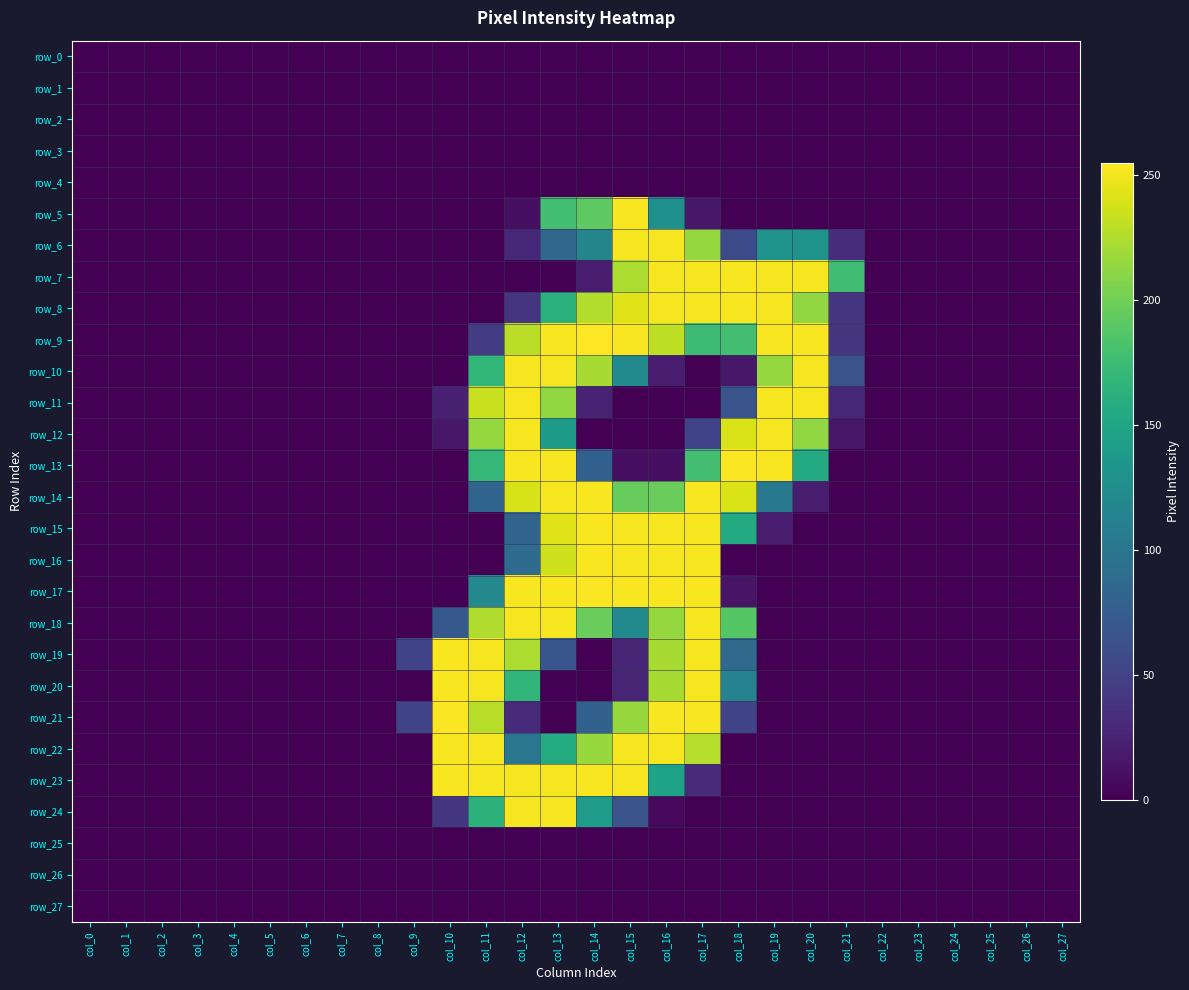

Reading left to right, what are all the values shown in this chart?

row_0: col_0=0	col_1=0	col_2=0	col_3=0	col_4=0	col_5=0	col_6=0	col_7=0	col_8=0	col_9=0	col_10=0	col_11=0	col_12=0	col_13=0	col_14=0	col_15=0	col_16=0	col_17=0	col_18=0	col_19=0	col_20=0	col_21=0	col_22=0	col_23=0	col_24=0	col_25=0	col_26=0	col_27=0
row_1: col_0=0	col_1=0	col_2=0	col_3=0	col_4=0	col_5=0	col_6=0	col_7=0	col_8=0	col_9=0	col_10=0	col_11=0	col_12=0	col_13=0	col_14=0	col_15=0	col_16=0	col_17=0	col_18=0	col_19=0	col_20=0	col_21=0	col_22=0	col_23=0	col_24=0	col_25=0	col_26=0	col_27=0
row_2: col_0=0	col_1=0	col_2=0	col_3=0	col_4=0	col_5=0	col_6=0	col_7=0	col_8=0	col_9=0	col_10=0	col_11=0	col_12=0	col_13=0	col_14=0	col_15=0	col_16=0	col_17=0	col_18=0	col_19=0	col_20=0	col_21=0	col_22=0	col_23=0	col_24=0	col_25=0	col_26=0	col_27=0
row_3: col_0=0	col_1=0	col_2=0	col_3=0	col_4=0	col_5=0	col_6=0	col_7=0	col_8=0	col_9=0	col_10=0	col_11=0	col_12=0	col_13=0	col_14=0	col_15=0	col_16=0	col_17=0	col_18=0	col_19=0	col_20=0	col_21=0	col_22=0	col_23=0	col_24=0	col_25=0	col_26=0	col_27=0
row_4: col_0=0	col_1=0	col_2=0	col_3=0	col_4=0	col_5=0	col_6=0	col_7=0	col_8=0	col_9=0	col_10=0	col_11=0	col_12=0	col_13=0	col_14=0	col_15=0	col_16=0	col_17=0	col_18=0	col_19=0	col_20=0	col_21=0	col_22=0	col_23=0	col_24=0	col_25=0	col_26=0	col_27=0
row_5: col_0=0	col_1=0	col_2=0	col_3=0	col_4=0	col_5=0	col_6=0	col_7=0	col_8=0	col_9=0	col_10=0	col_11=0	col_12=10	col_13=179	col_14=192	col_15=253	col_16=128	col_17=16	col_18=0	col_19=0	col_20=0	col_21=0	col_22=0	col_23=0	col_24=0	col_25=0	col_26=0	col_27=0
row_6: col_0=0	col_1=0	col_2=0	col_3=0	col_4=0	col_5=0	col_6=0	col_7=0	col_8=0	col_9=0	col_10=0	col_11=0	col_12=28	col_13=84	col_14=116	col_15=252	col_16=252	col_17=215	col_18=57	col_19=131	col_20=131	col_21=32	col_22=0	col_23=0	col_24=0	col_25=0	col_26=0	col_27=0
row_7: col_0=0	col_1=0	col_2=0	col_3=0	col_4=0	col_5=0	col_6=0	col_7=0	col_8=0	col_9=0	col_10=0	col_11=0	col_12=0	col_13=0	col_14=19	col_15=224	col_16=252	col_17=252	col_18=253	col_19=252	col_20=252	col_21=177	col_22=0	col_23=0	col_24=0	col_25=0	col_26=0	col_27=0
row_8: col_0=0	col_1=0	col_2=0	col_3=0	col_4=0	col_5=0	col_6=0	col_7=0	col_8=0	col_9=0	col_10=0	col_11=0	col_12=38	col_13=163	col_14=226	col_15=243	col_16=252	col_17=252	col_18=253	col_19=252	col_20=214	col_21=40	col_22=0	col_23=0	col_24=0	col_25=0	col_26=0	col_27=0
row_9: col_0=0	col_1=0	col_2=0	col_3=0	col_4=0	col_5=0	col_6=0	col_7=0	col_8=0	col_9=0	col_10=0	col_11=45	col_12=229	col_13=253	col_14=255	col_15=253	col_16=231	col_17=175	col_18=179	col_19=253	col_20=253	col_21=40	col_22=0	col_23=0	col_24=0	col_25=0	col_26=0	col_27=0
row_10: col_0=0	col_1=0	col_2=0	col_3=0	col_4=0	col_5=0	col_6=0	col_7=0	col_8=0	col_9=0	col_10=0	col_11=169	col_12=252	col_13=252	col_14=222	col_15=121	col_16=19	col_17=0	col_18=16	col_19=215	col_20=252	col_21=65	col_22=0	col_23=0	col_24=0	col_25=0	col_26=0	col_27=0
row_11: col_0=0	col_1=0	col_2=0	col_3=0	col_4=0	col_5=0	col_6=0	col_7=0	col_8=0	col_9=0	col_10=23	col_11=234	col_12=252	col_13=214	col_14=25	col_15=0	col_16=0	col_17=0	col_18=66	col_19=252	col_20=252	col_21=28	col_22=0	col_23=0	col_24=0	col_25=0	col_26=0	col_27=0
row_12: col_0=0	col_1=0	col_2=0	col_3=0	col_4=0	col_5=0	col_6=0	col_7=0	col_8=0	col_9=0	col_10=16	col_11=215	col_12=252	col_13=139	col_14=0	col_15=0	col_16=0	col_17=51	col_18=241	col_19=252	col_20=214	col_21=15	col_22=0	col_23=0	col_24=0	col_25=0	col_26=0	col_27=0
row_13: col_0=0	col_1=0	col_2=0	col_3=0	col_4=0	col_5=0	col_6=0	col_7=0	col_8=0	col_9=0	col_10=0	col_11=170	col_12=253	col_13=253	col_14=79	col_15=10	col_16=10	col_17=179	col_18=254	col_19=253	col_20=156	col_21=0	col_22=0	col_23=0	col_24=0	col_25=0	col_26=0	col_27=0
row_14: col_0=0	col_1=0	col_2=0	col_3=0	col_4=0	col_5=0	col_6=0	col_7=0	col_8=0	col_9=0	col_10=0	col_11=82	col_12=240	col_13=252	col_14=253	col_15=196	col_16=197	col_17=252	col_18=241	col_19=103	col_20=19	col_21=0	col_22=0	col_23=0	col_24=0	col_25=0	col_26=0	col_27=0
row_15: col_0=0	col_1=0	col_2=0	col_3=0	col_4=0	col_5=0	col_6=0	col_7=0	col_8=0	col_9=0	col_10=0	col_11=0	col_12=81	col_13=243	col_14=253	col_15=252	col_16=252	col_17=252	col_18=156	col_19=19	col_20=0	col_21=0	col_22=0	col_23=0	col_24=0	col_25=0	col_26=0	col_27=0
row_16: col_0=0	col_1=0	col_2=0	col_3=0	col_4=0	col_5=0	col_6=0	col_7=0	col_8=0	col_9=0	col_10=0	col_11=0	col_12=89	col_13=237	col_14=253	col_15=252	col_16=252	col_17=252	col_18=0	col_19=0	col_20=0	col_21=0	col_22=0	col_23=0	col_24=0	col_25=0	col_26=0	col_27=0
row_17: col_0=0	col_1=0	col_2=0	col_3=0	col_4=0	col_5=0	col_6=0	col_7=0	col_8=0	col_9=0	col_10=0	col_11=120	col_12=253	col_13=253	col_14=254	col_15=253	col_16=253	col_17=253	col_18=13	col_19=0	col_20=0	col_21=0	col_22=0	col_23=0	col_24=0	col_25=0	col_26=0	col_27=0
row_18: col_0=0	col_1=0	col_2=0	col_3=0	col_4=0	col_5=0	col_6=0	col_7=0	col_8=0	col_9=0	col_10=70	col_11=225	col_12=252	col_13=252	col_14=197	col_15=121	col_16=215	col_17=252	col_18=188	col_19=0	col_20=0	col_21=0	col_22=0	col_23=0	col_24=0	col_25=0	col_26=0	col_27=0
row_19: col_0=0	col_1=0	col_2=0	col_3=0	col_4=0	col_5=0	col_6=0	col_7=0	col_8=0	col_9=51	col_10=253	col_11=252	col_12=224	col_13=68	col_14=0	col_15=26	col_16=222	col_17=252	col_18=88	col_19=0	col_20=0	col_21=0	col_22=0	col_23=0	col_24=0	col_25=0	col_26=0	col_27=0
row_20: col_0=0	col_1=0	col_2=0	col_3=0	col_4=0	col_5=0	col_6=0	col_7=0	col_8=0	col_9=0	col_10=253	col_11=252	col_12=168	col_13=0	col_14=0	col_15=26	col_16=222	col_17=252	col_18=113	col_19=0	col_20=0	col_21=0	col_22=0	col_23=0	col_24=0	col_25=0	col_26=0	col_27=0
row_21: col_0=0	col_1=0	col_2=0	col_3=0	col_4=0	col_5=0	col_6=0	col_7=0	col_8=0	col_9=51	col_10=254	col_11=228	col_12=31	col_13=0	col_14=79	col_15=216	col_16=253	col_17=253	col_18=51	col_19=0	col_20=0	col_21=0	col_22=0	col_23=0	col_24=0	col_25=0	col_26=0	col_27=0
row_22: col_0=0	col_1=0	col_2=0	col_3=0	col_4=0	col_5=0	col_6=0	col_7=0	col_8=0	col_9=0	col_10=253	col_11=252	col_12=100	col_13=157	col_14=216	col_15=252	col_16=252	col_17=227	col_18=0	col_19=0	col_20=0	col_21=0	col_22=0	col_23=0	col_24=0	col_25=0	col_26=0	col_27=0
row_23: col_0=0	col_1=0	col_2=0	col_3=0	col_4=0	col_5=0	col_6=0	col_7=0	col_8=0	col_9=0	col_10=253	col_11=252	col_12=252	col_13=252	col_14=253	col_15=252	col_16=148	col_17=31	col_18=0	col_19=0	col_20=0	col_21=0	col_22=0	col_23=0	col_24=0	col_25=0	col_26=0	col_27=0
row_24: col_0=0	col_1=0	col_2=0	col_3=0	col_4=0	col_5=0	col_6=0	col_7=0	col_8=0	col_9=0	col_10=40	col_11=165	col_12=252	col_13=252	col_14=140	col_15=65	col_16=6	col_17=0	col_18=0	col_19=0	col_20=0	col_21=0	col_22=0	col_23=0	col_24=0	col_25=0	col_26=0	col_27=0
row_25: col_0=0	col_1=0	col_2=0	col_3=0	col_4=0	col_5=0	col_6=0	col_7=0	col_8=0	col_9=0	col_10=0	col_11=0	col_12=0	col_13=0	col_14=0	col_15=0	col_16=0	col_17=0	col_18=0	col_19=0	col_20=0	col_21=0	col_22=0	col_23=0	col_24=0	col_25=0	col_26=0	col_27=0
row_26: col_0=0	col_1=0	col_2=0	col_3=0	col_4=0	col_5=0	col_6=0	col_7=0	col_8=0	col_9=0	col_10=0	col_11=0	col_12=0	col_13=0	col_14=0	col_15=0	col_16=0	col_17=0	col_18=0	col_19=0	col_20=0	col_21=0	col_22=0	col_23=0	col_24=0	col_25=0	col_26=0	col_27=0
row_27: col_0=0	col_1=0	col_2=0	col_3=0	col_4=0	col_5=0	col_6=0	col_7=0	col_8=0	col_9=0	col_10=0	col_11=0	col_12=0	col_13=0	col_14=0	col_15=0	col_16=0	col_17=0	col_18=0	col_19=0	col_20=0	col_21=0	col_22=0	col_23=0	col_24=0	col_25=0	col_26=0	col_27=0